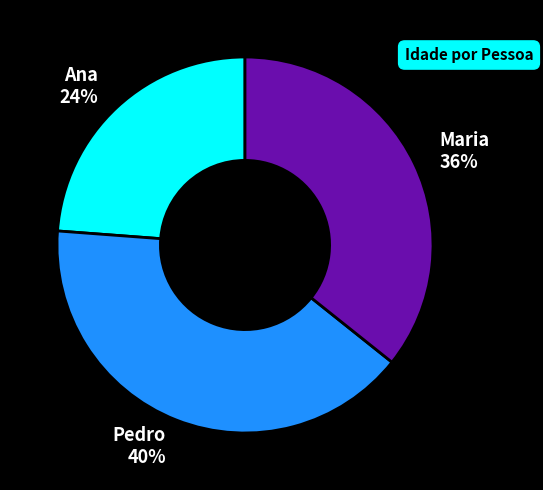

Count the number of slices in the pie.

3